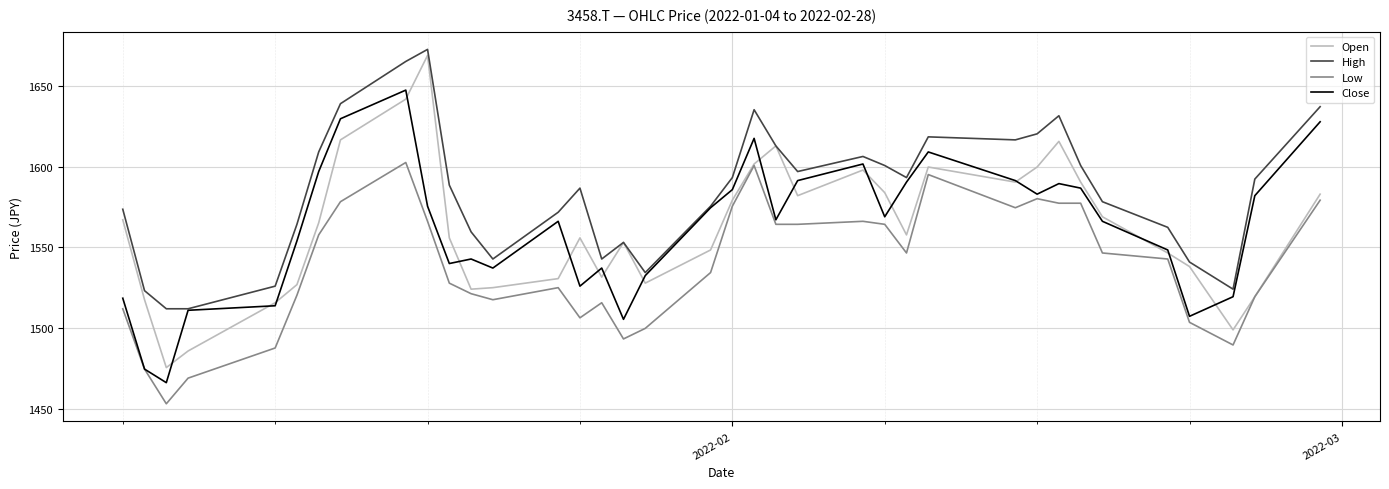

Which series has the largest total across all categories?

High